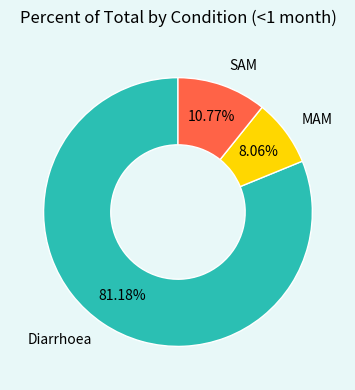

What is the largest slice in the pie chart?

Diarrhoea